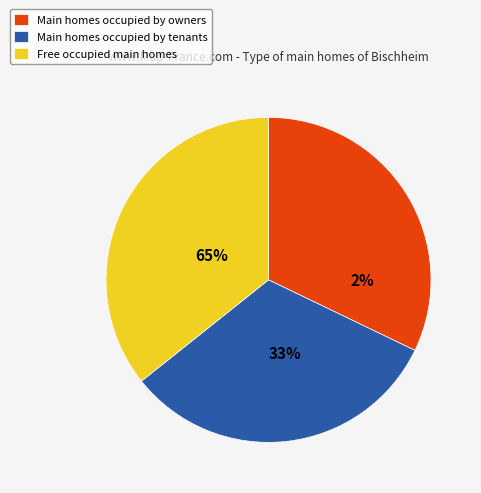

Is there any slice that represents more than half of the pie?

No